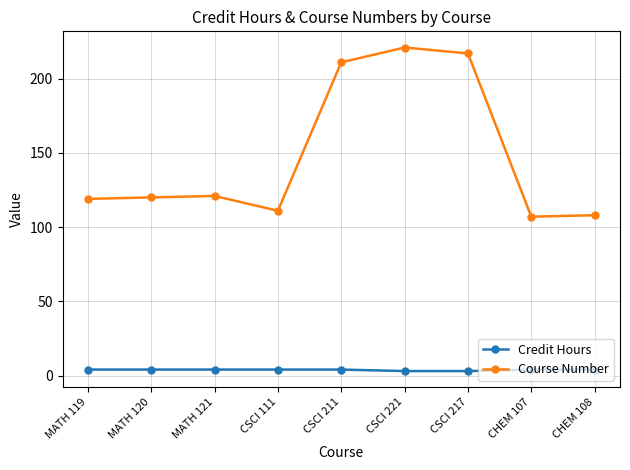

In Course Number, how many points are higher than both neighbors (excluding endpoints)?

2